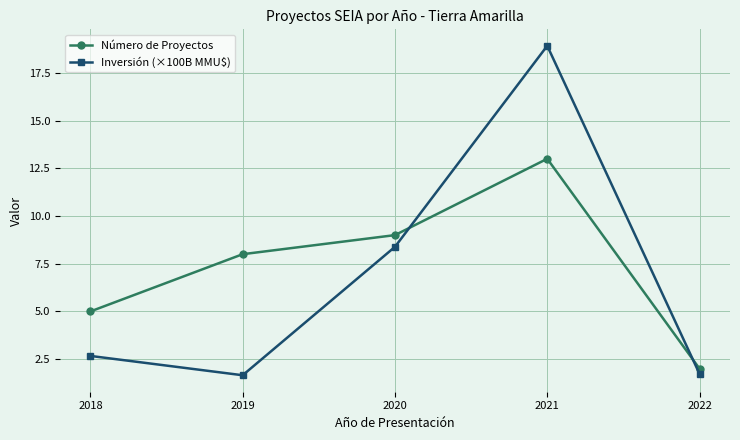

At how many categories does at least one series exceed 16?

1